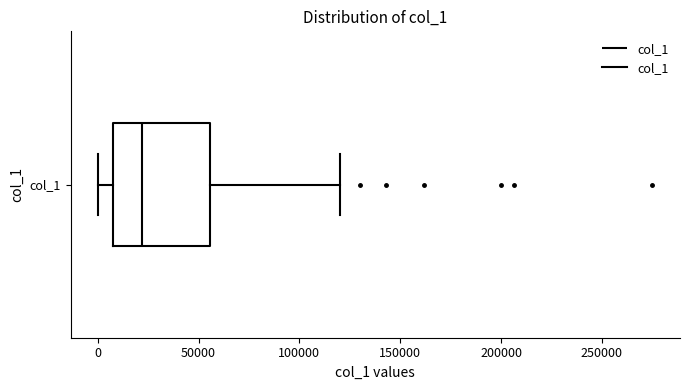

Transcribe this box plot: give where the median line is, the range the box spans, and where the two whiskers end, as read against the x-axis. The values are not printed on the chart, so give them approximately, as read against the axis.

median 20000, box 10000 to 55000, whiskers 0 to 120000